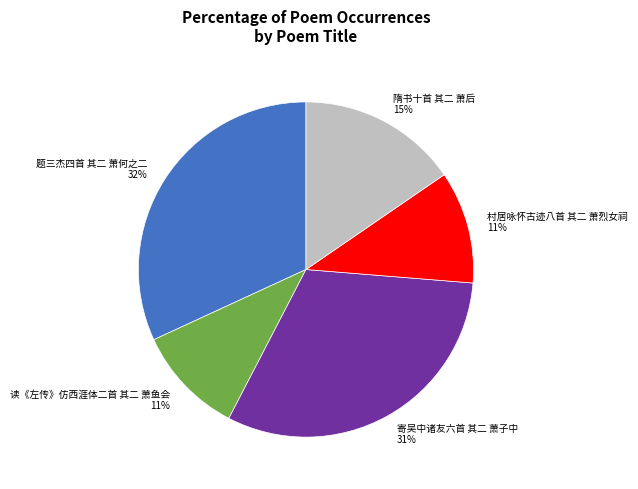

Which category has the biggest portion of the pie?

题三杰四首 其二 萧何之二